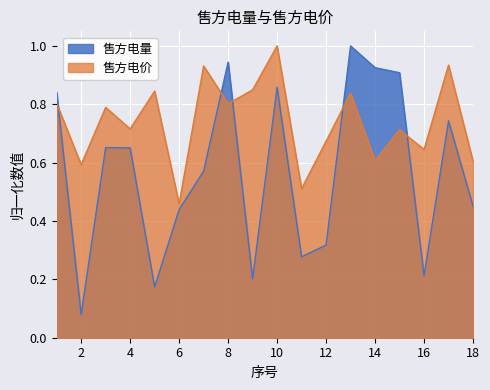

What is the difference between the maximum and second lowest values in the 售方电量 series?

0.8